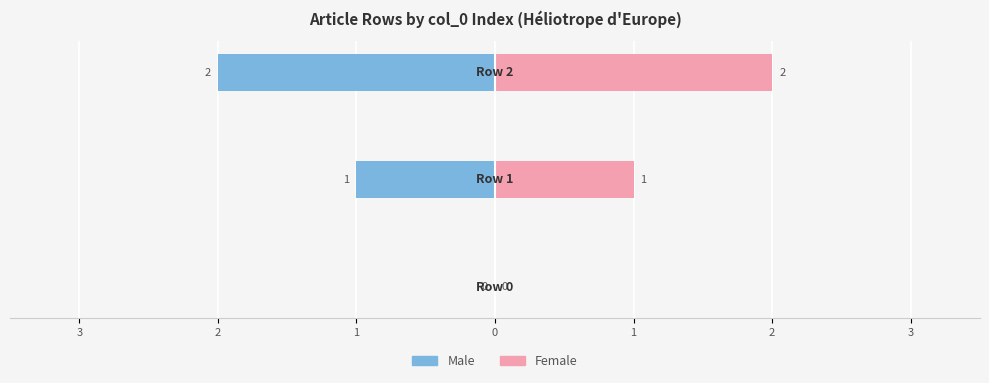

At 1, list the series in order from largest to smallest.

Female, Male